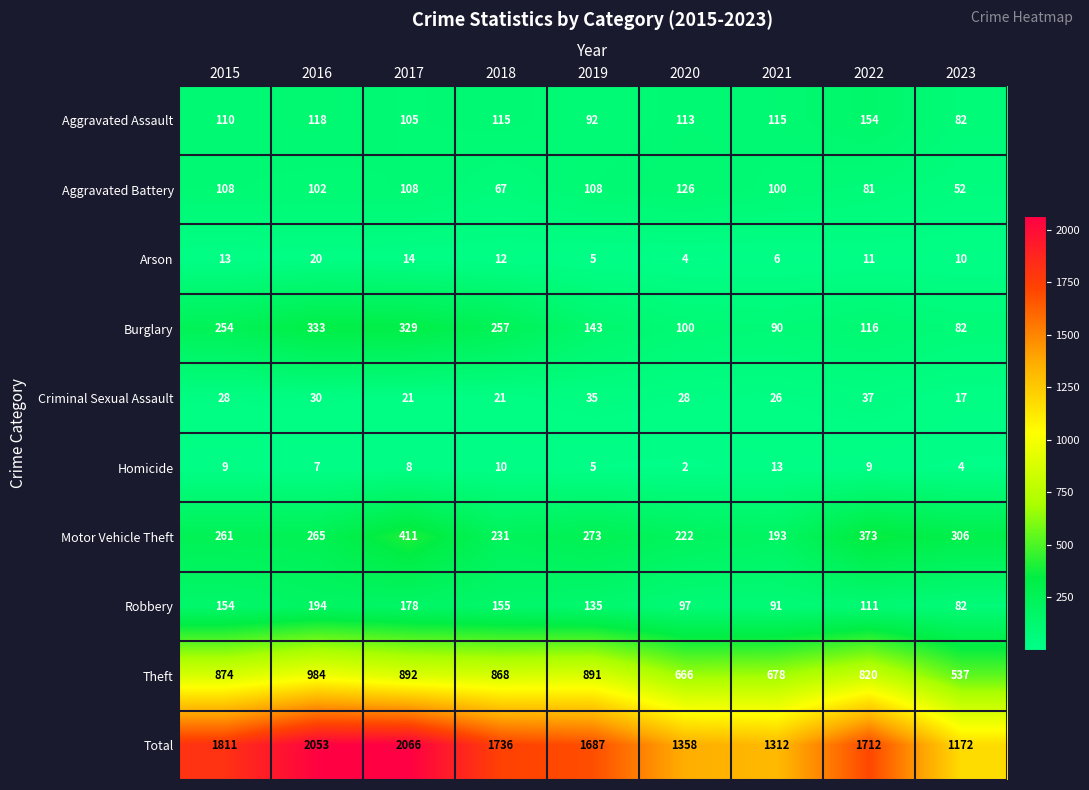

At which label is Burglary closest to 207?

2015